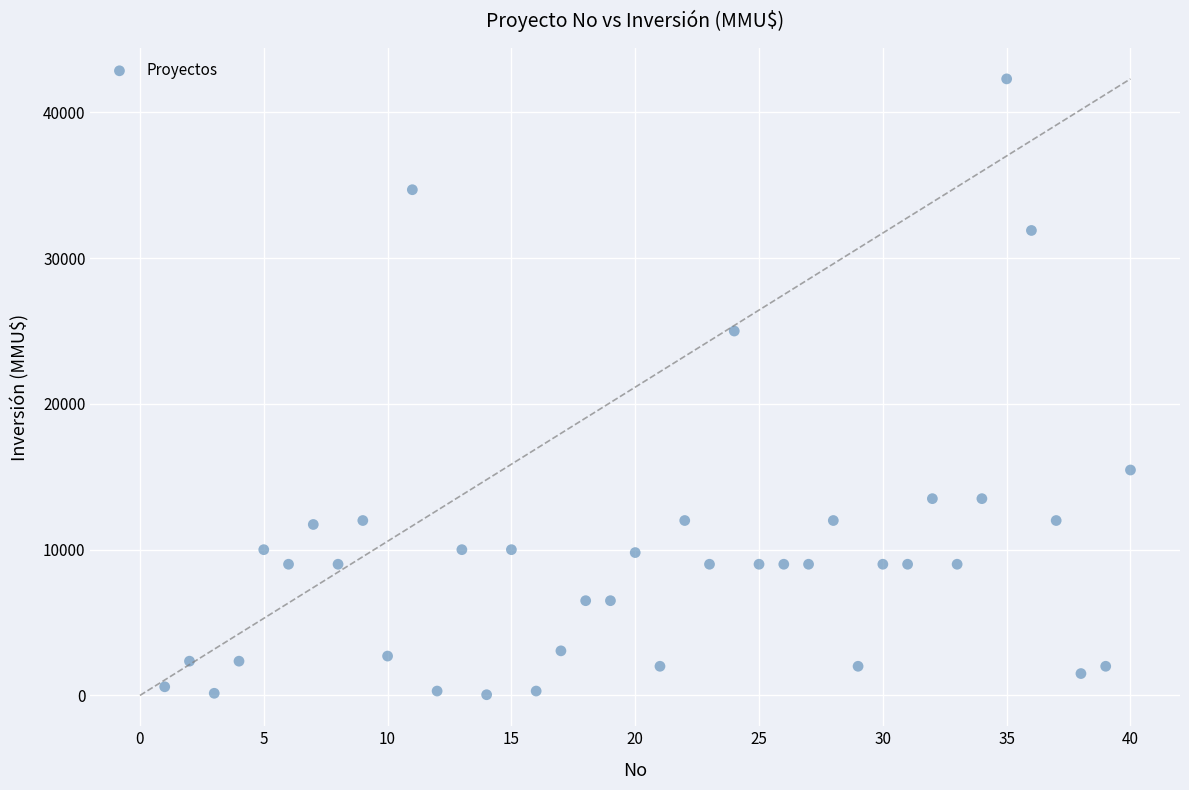

What is the range of X values (max minus min)?

39